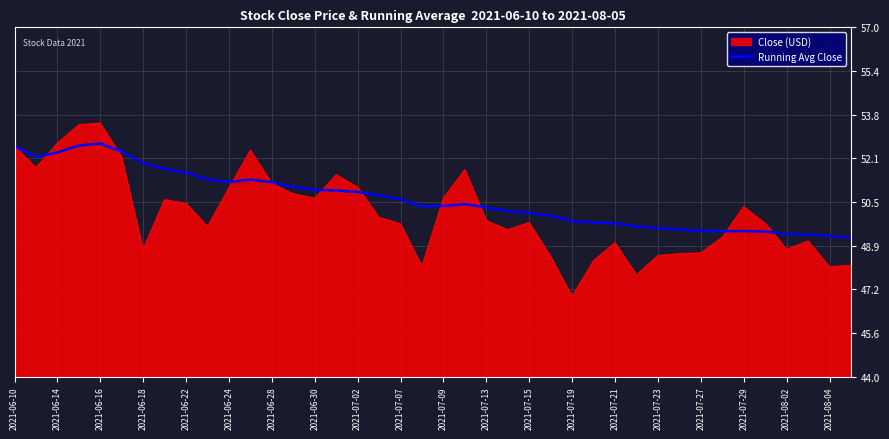

Which series has the largest total across all categories?

Running Avg Close